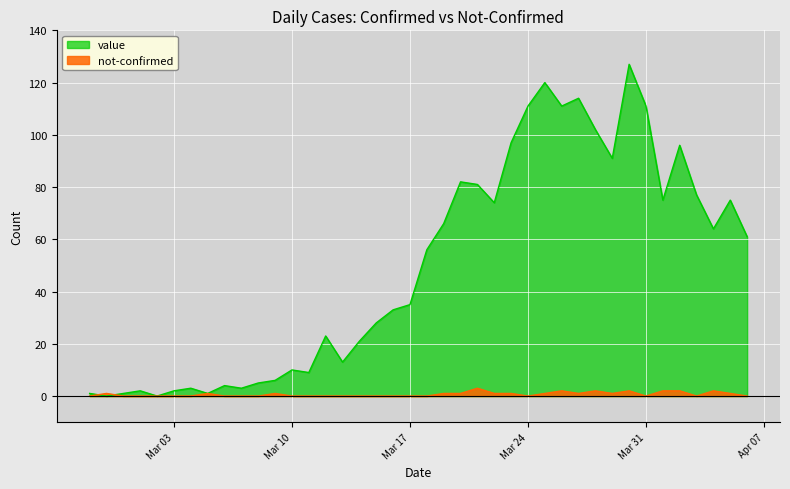

At which label is not-confirmed closest to 1?

2020-02-28